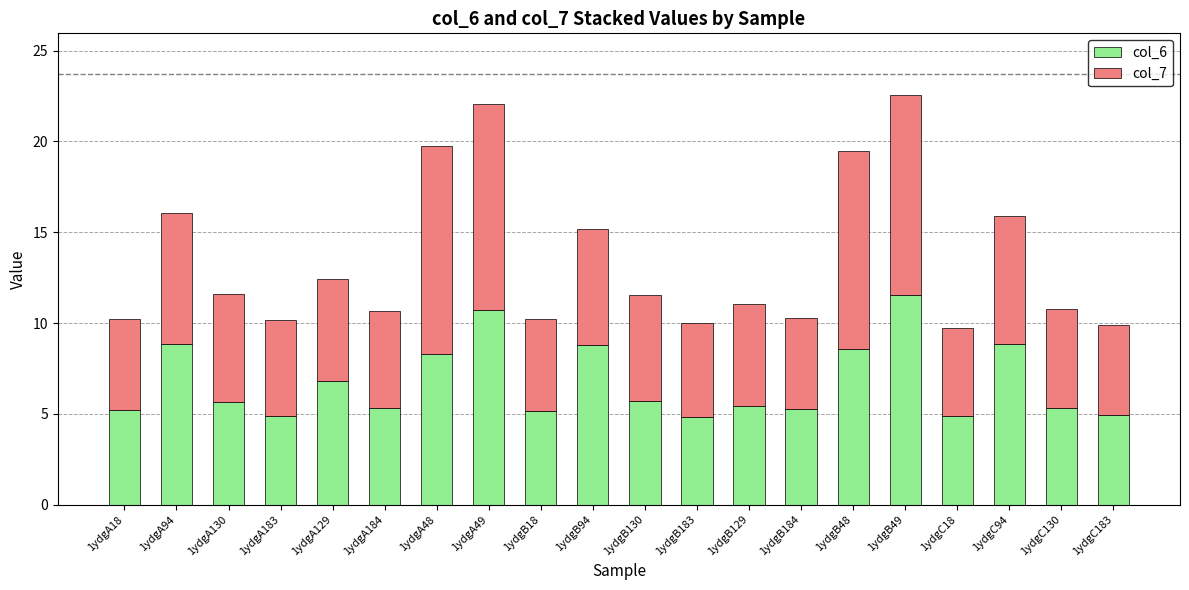

Count the number of categories in the chart.

20